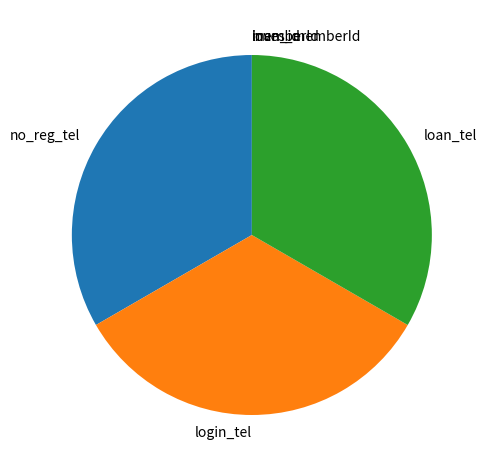

Is it true that no_reg_tel is 42% of the pie?

False